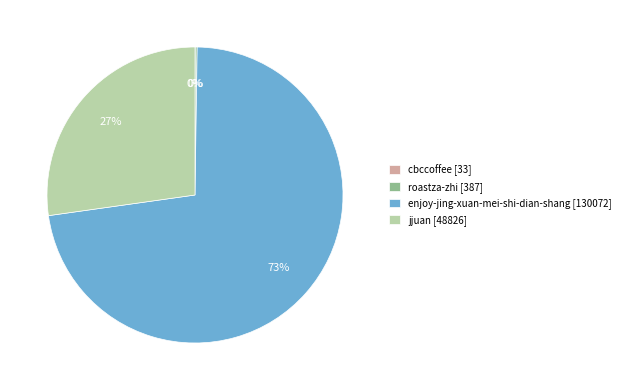

What percentage is the enjoy-jing-xuan-mei-shi-dian-shang [130072] slice, to the nearest percent?

73%